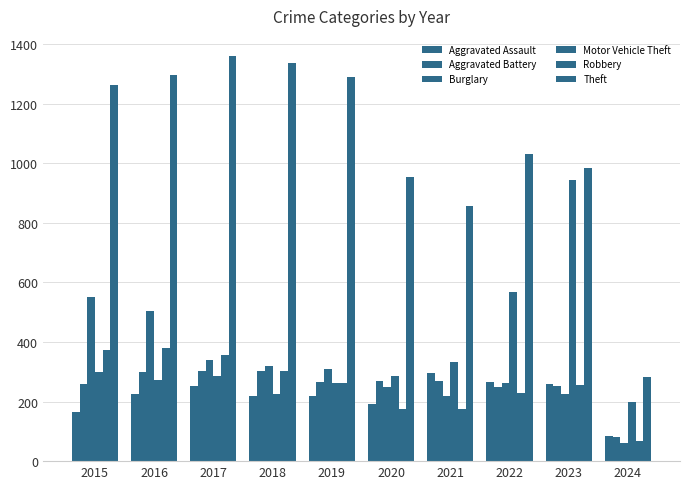

Where is Burglary nearest to the value 307?

2019